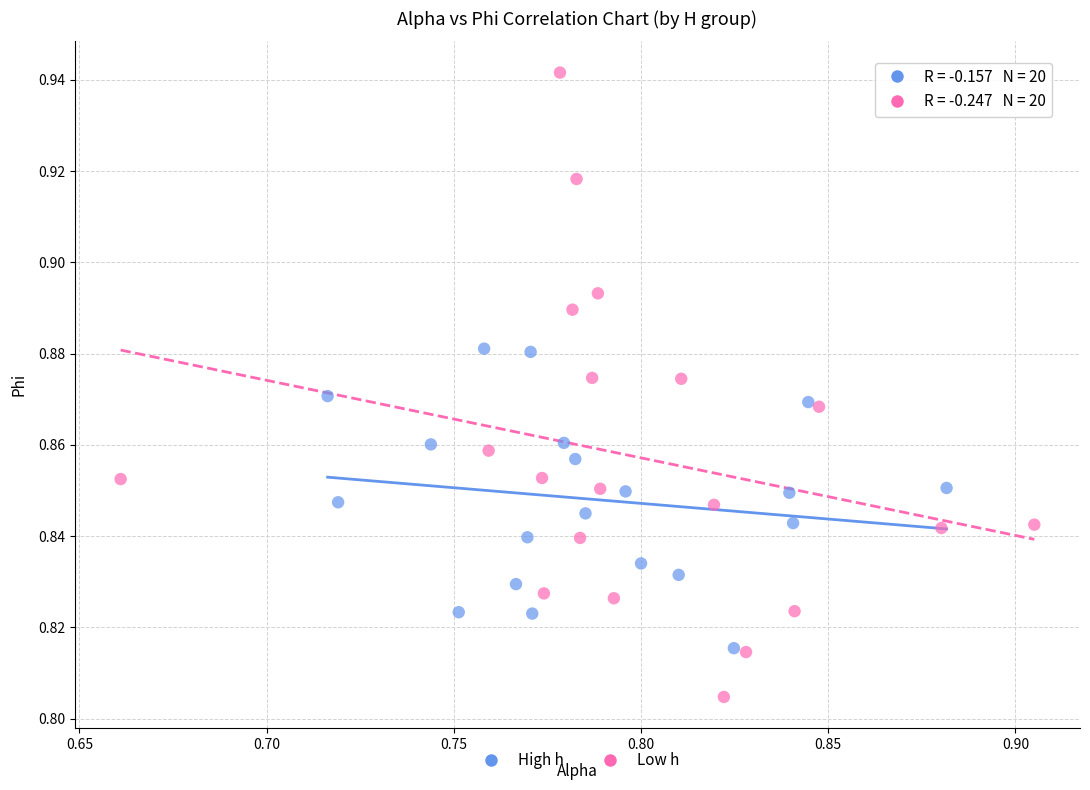

Which series contains the lowest Y value?

Low h